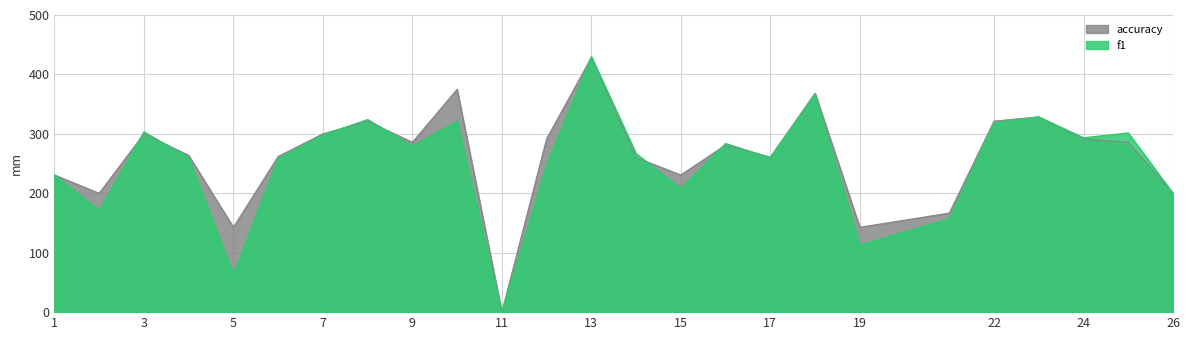

At which category does accuracy reach its first local valley?

2